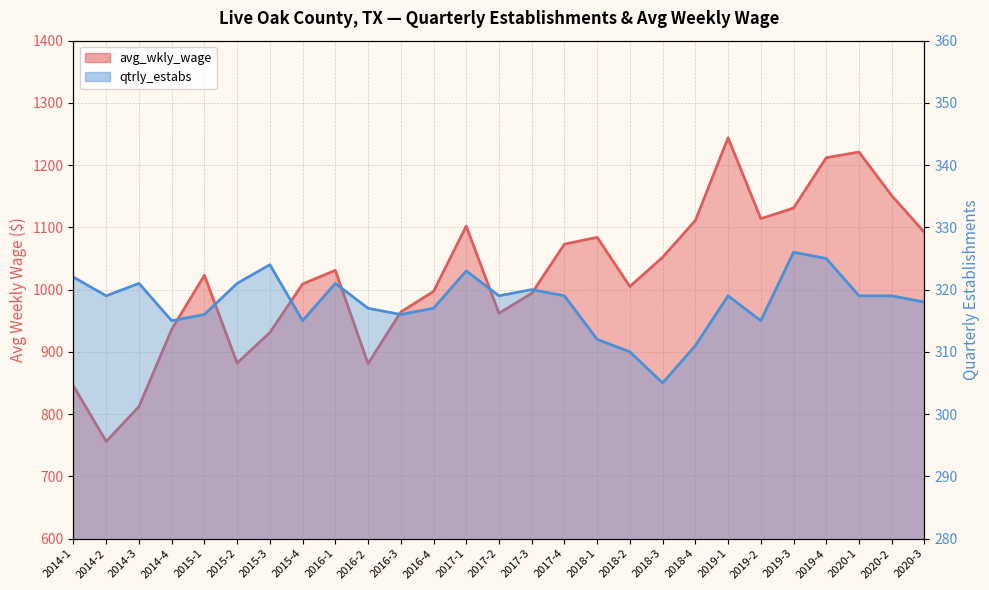

True or false: avg_wkly_wage and qtrly_estabs intersect in this chart.

False